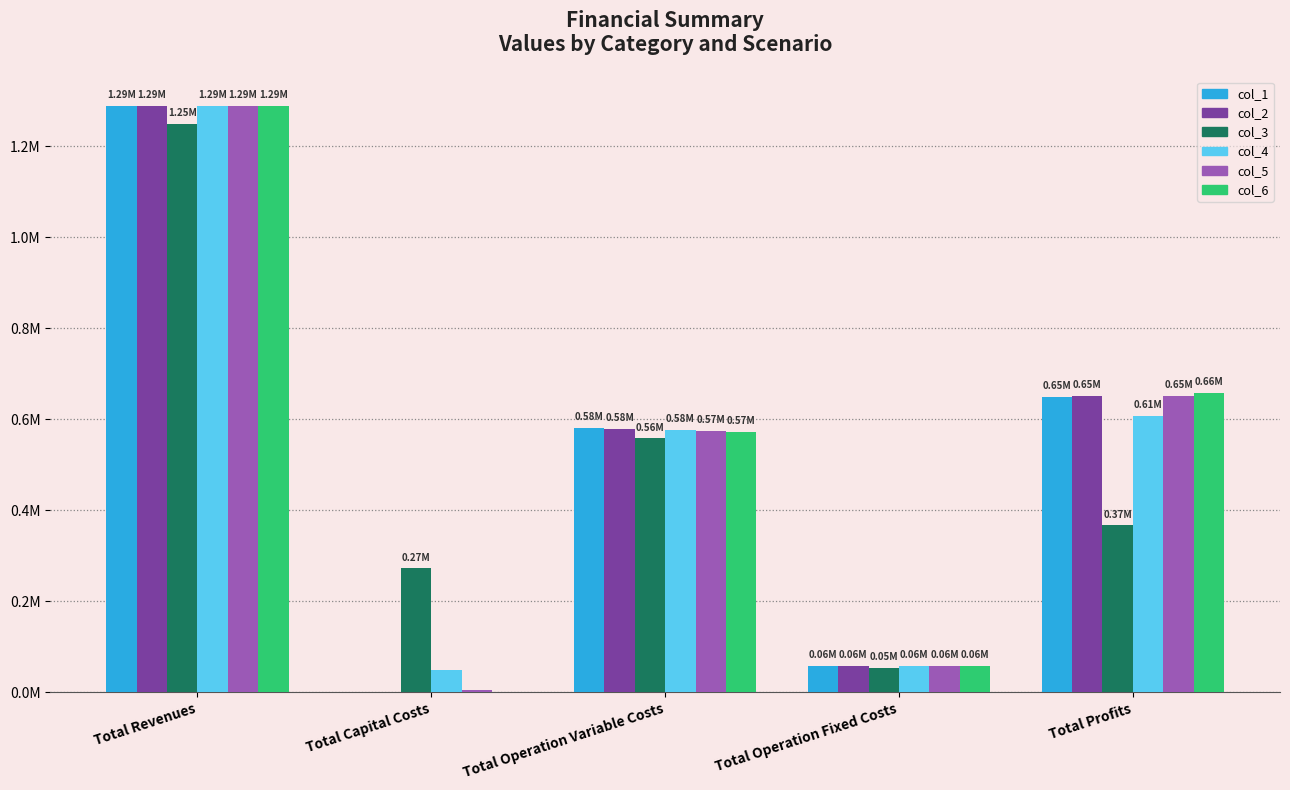

At which category is the sum across all series the highest?

Total Revenues